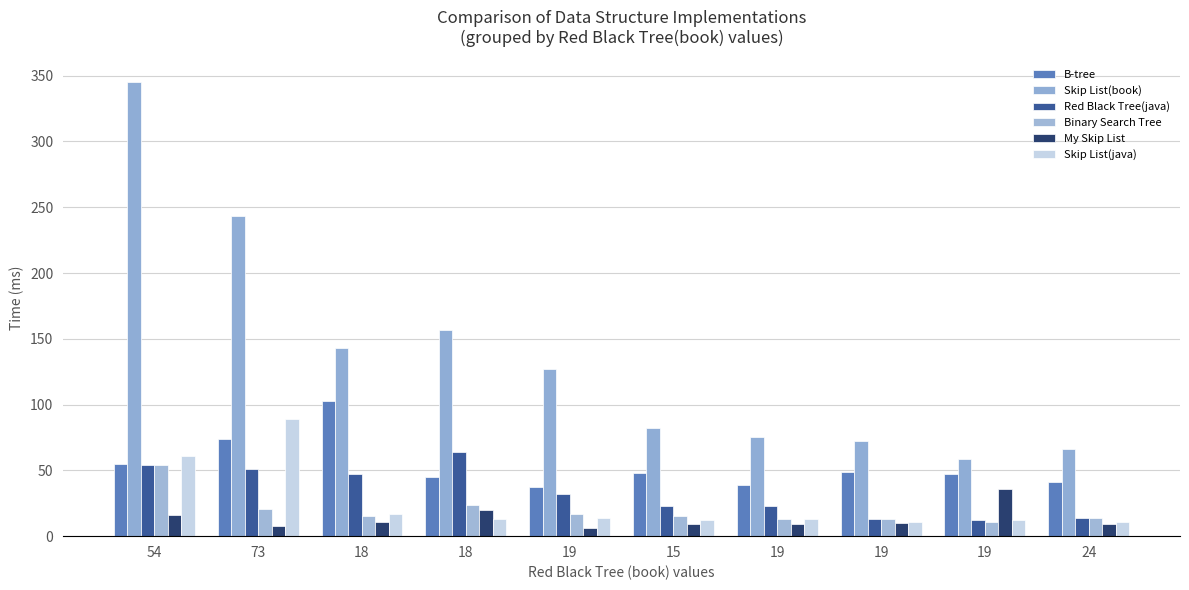

The value of B-tree at 73 is 33. True or false?

False